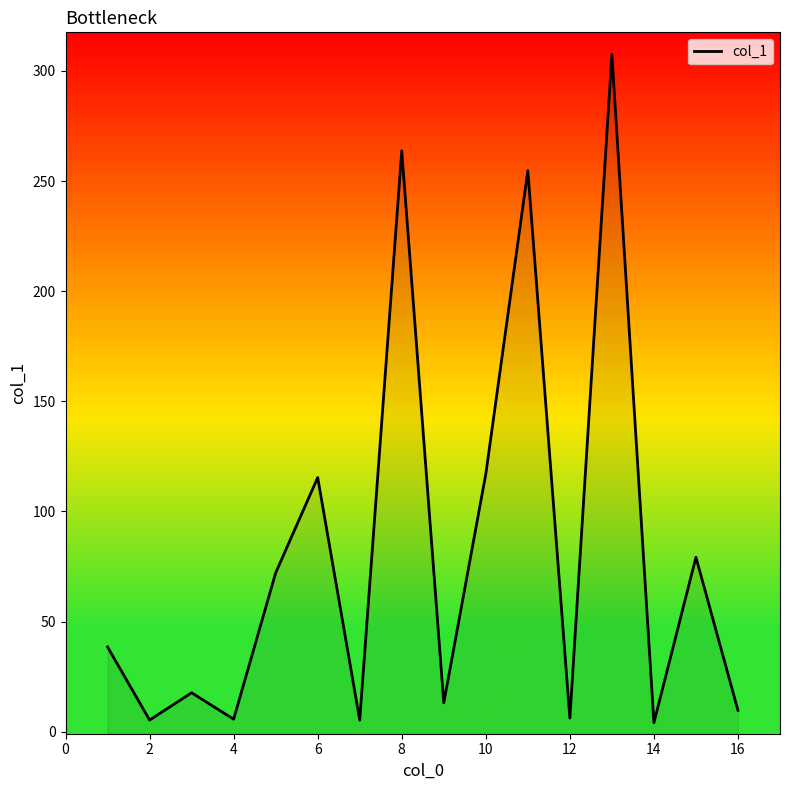

At which label is the value closest to 155?

10